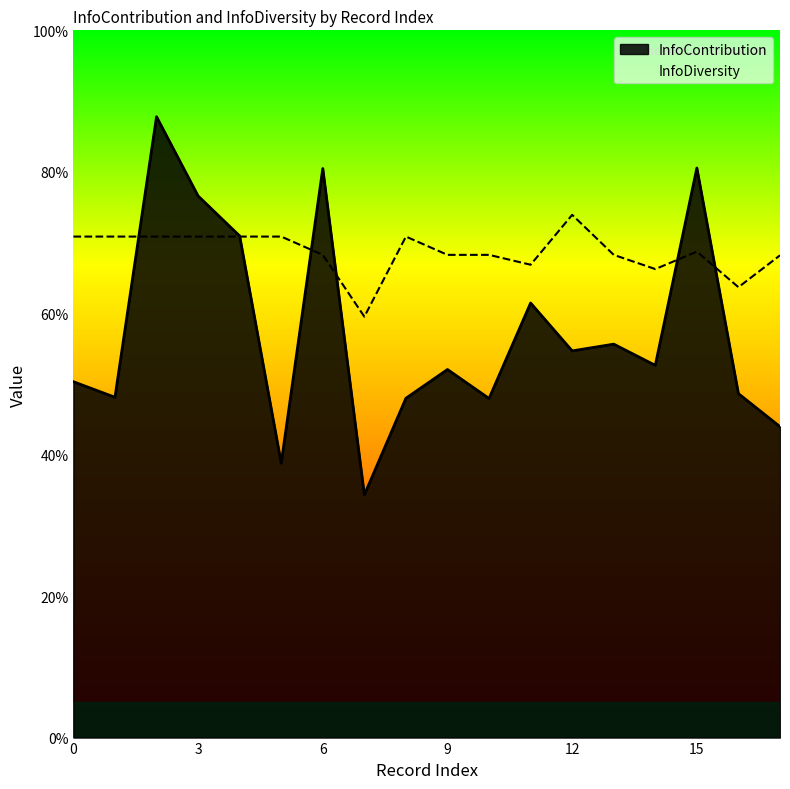

Is it true that InfoDiversity equals 0.7 at 10?

True